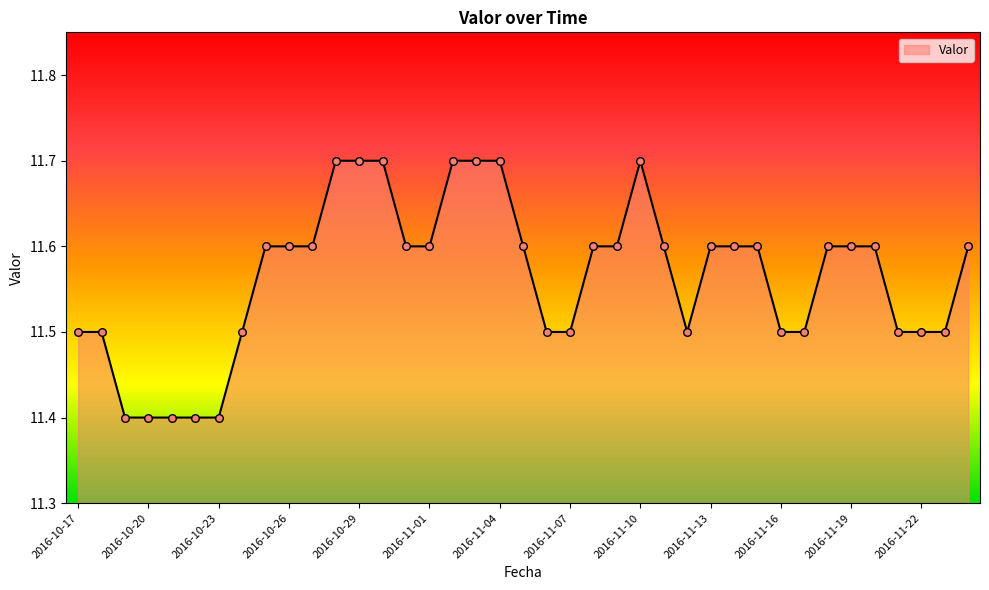

What is the greatest value displayed?

11.7